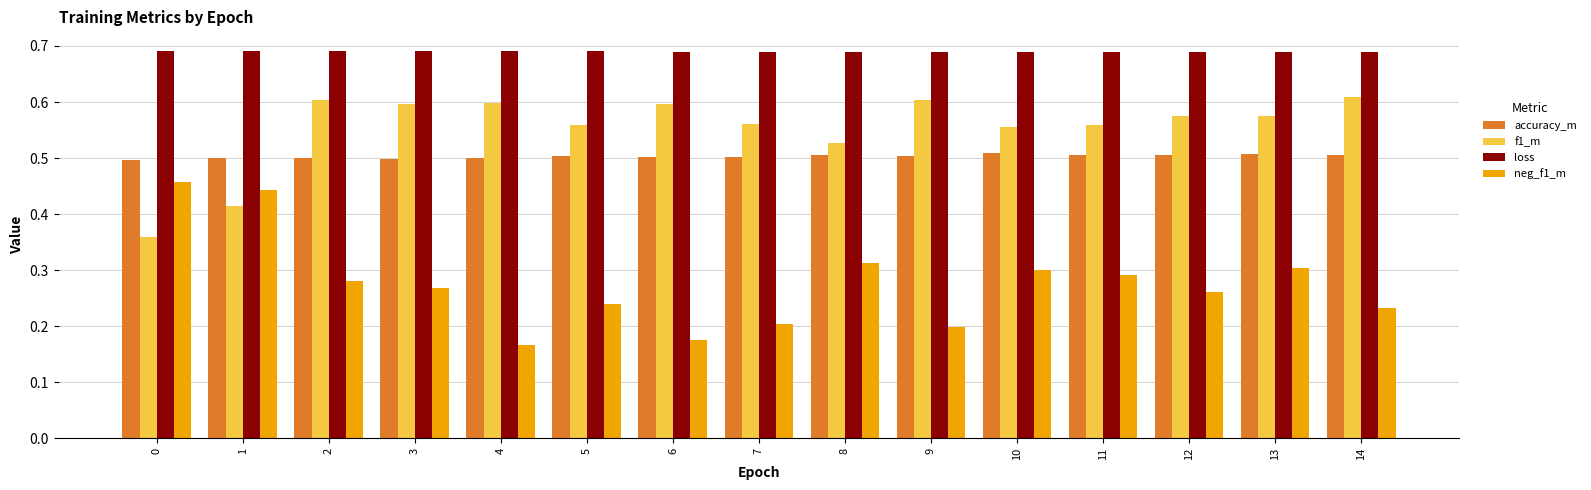

Between 6 and 14, which series saw the biggest shift?

neg_f1_m